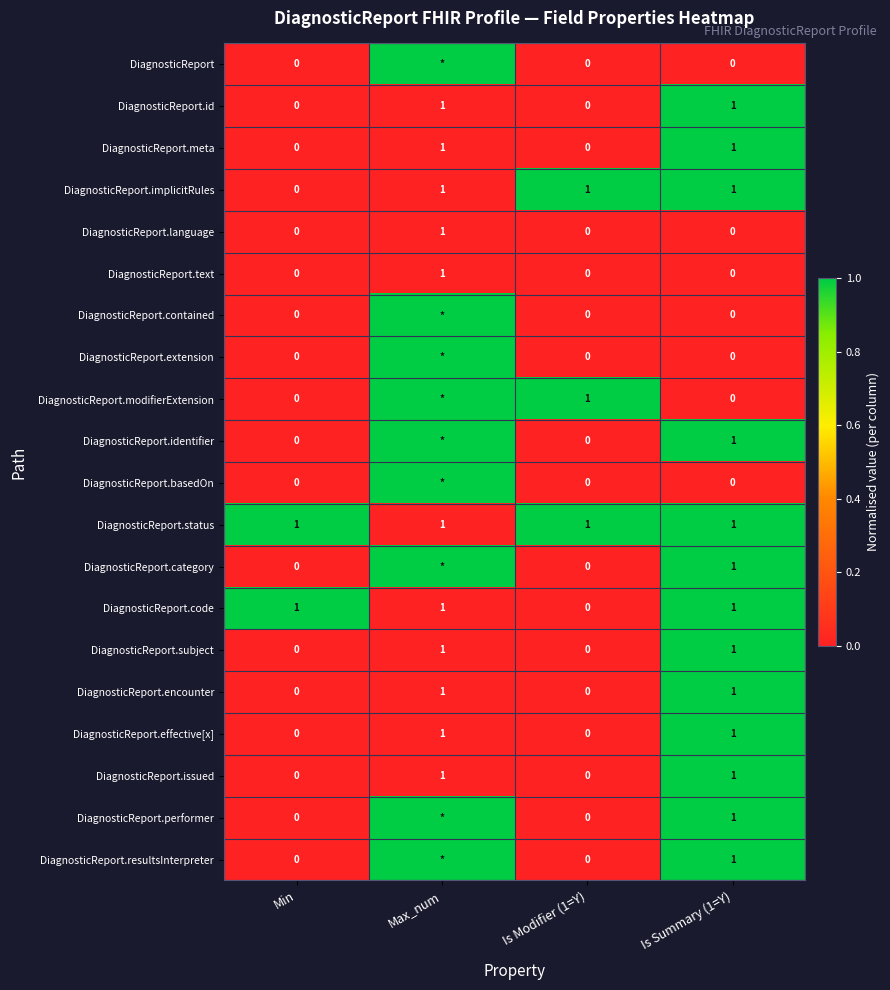

What is the total value across all series at Is Modifier (1=Y)?

3